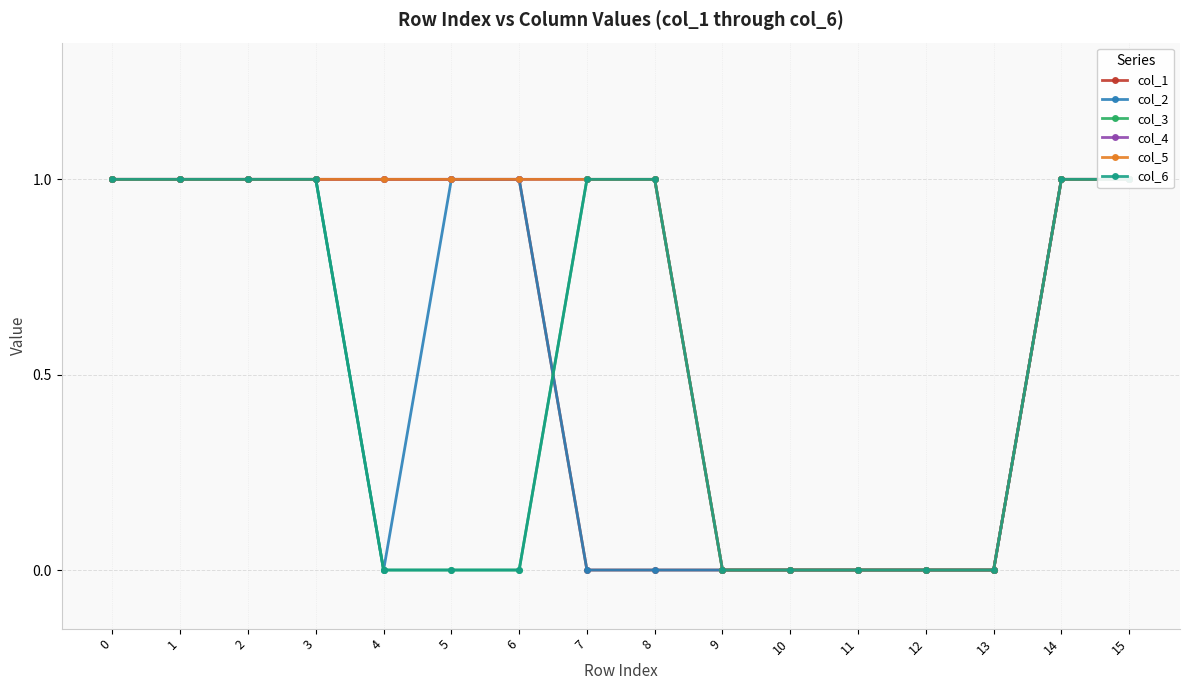

The value of col_5 at 4 is 1. True or false?

True